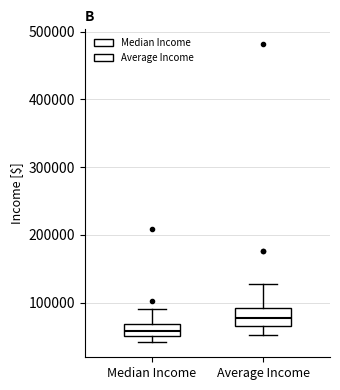

Reading left to right, read every box against the y-axis: the position of its median line, the range the box covers, and the ends of its whiskers. The values are not printed on the chart, so give them approximately, as read against the axis.

Median Income: median 60000, box 50000 to 70000, whiskers 40000 to 90000
Average Income: median 80000, box 70000 to 90000, whiskers 50000 to 130000